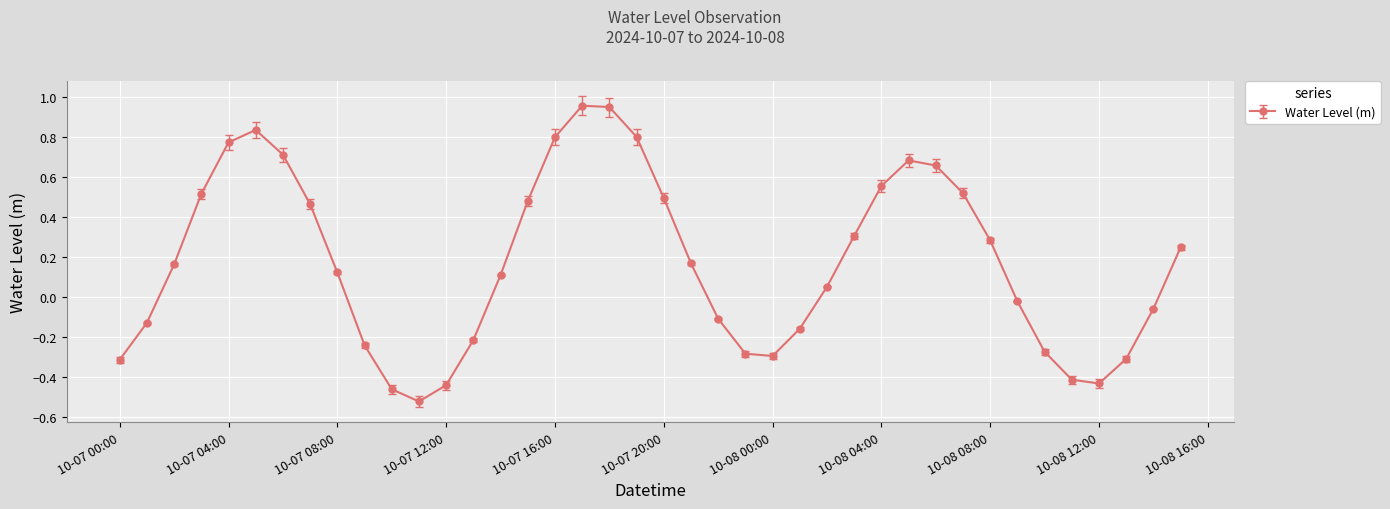

What is the difference between the maximum and second lowest values?

1.4